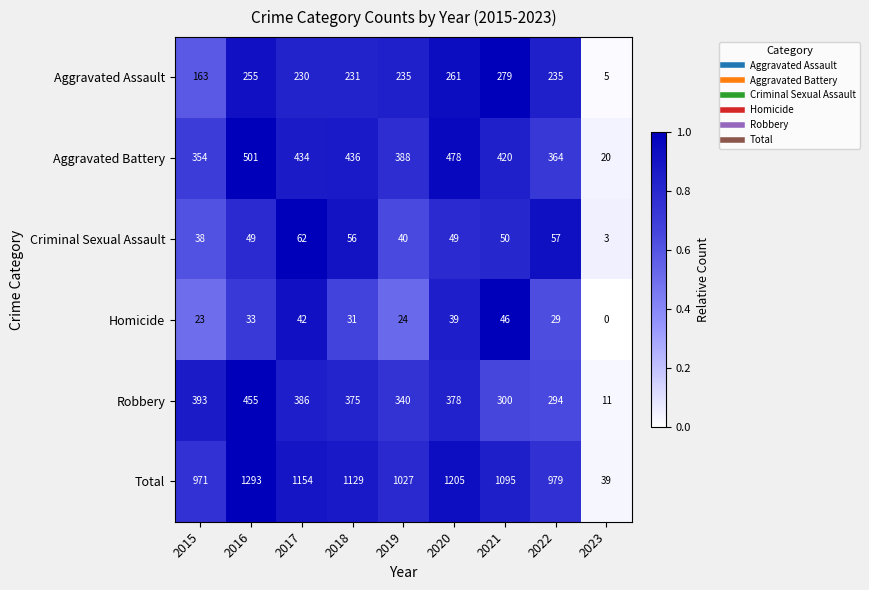

What is the difference between the maximum and minimum values in the Homicide series?

46